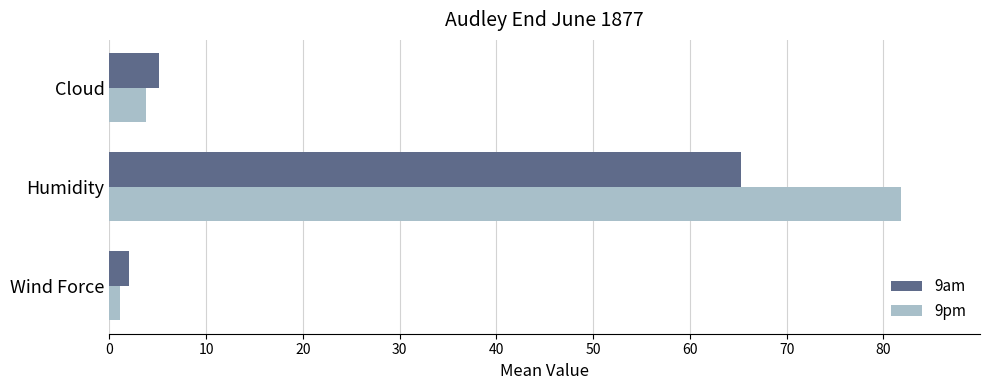

Is it true that 9pm equals 81.8 at Humidity?

True